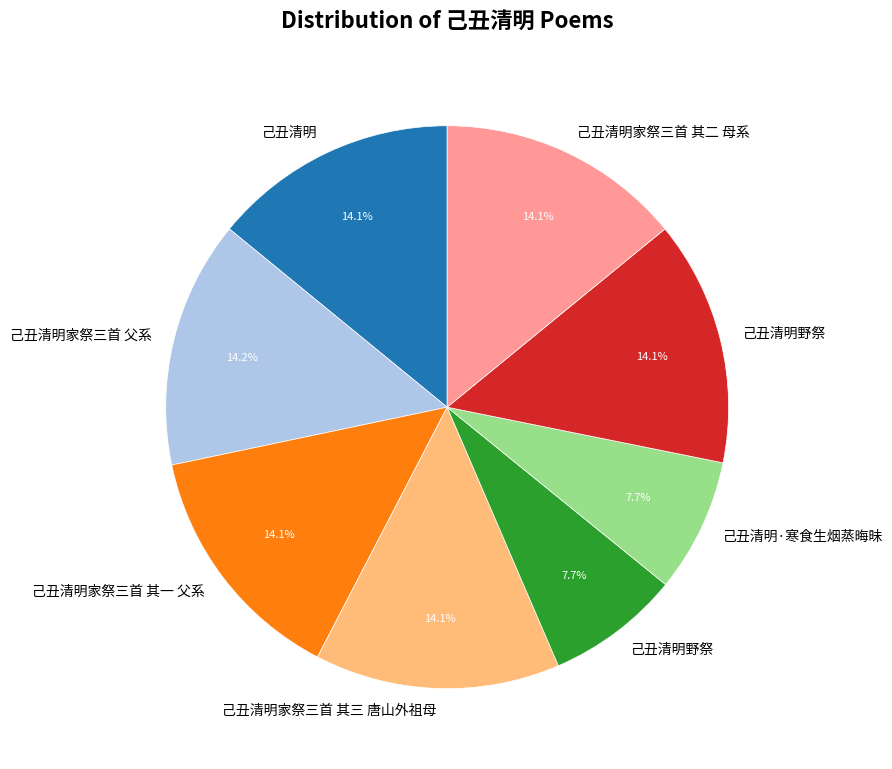

Is there any slice that represents more than half of the pie?

No